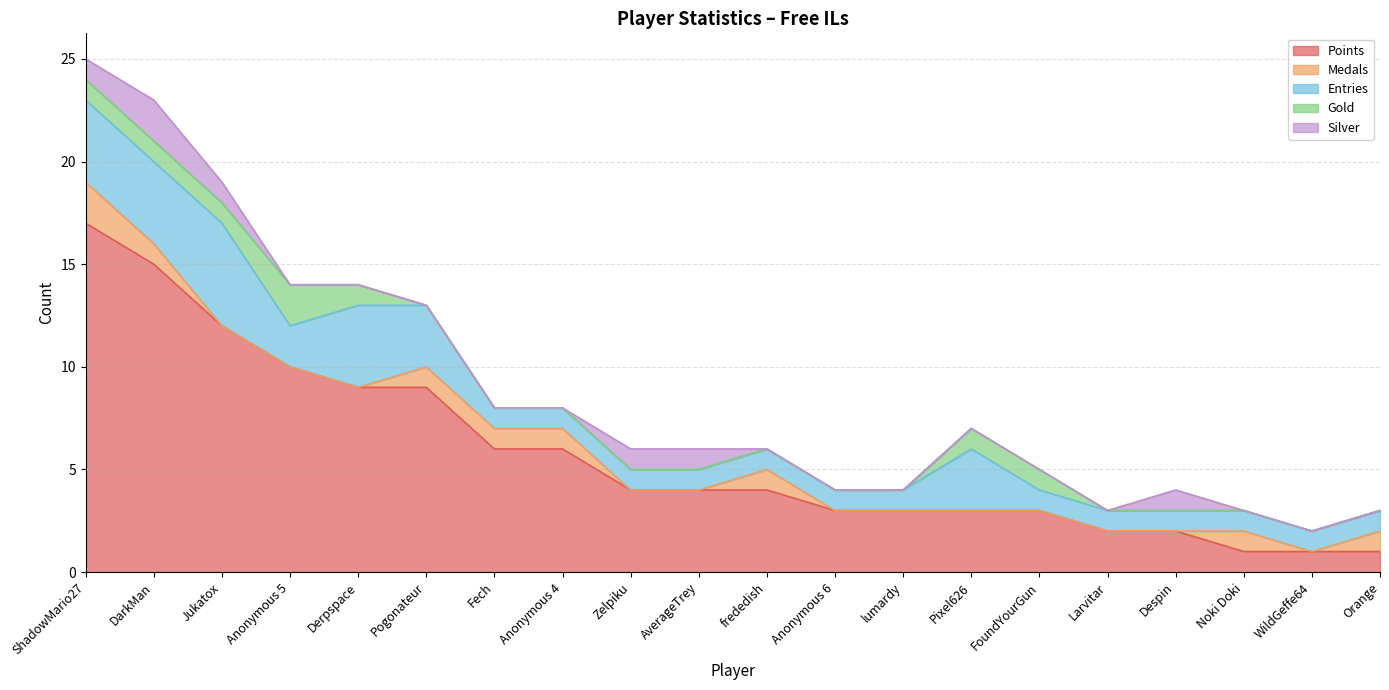

Reading left to right, list all the values displayed in this chart.

Points: 17	15	12	10	9	9	6	6	4	4	4	3	3	3	3	2	2	1	1	1
Medals: 2	1	0	0	0	1	1	1	0	0	1	0	0	0	0	0	0	1	0	1
Entries: 4	4	5	2	4	3	1	1	1	1	1	1	1	3	1	1	1	1	1	1
Gold: 1	1	1	2	1	0	0	0	0	0	0	0	0	1	1	0	0	0	0	0
Silver: 1	2	1	0	0	0	0	0	1	1	0	0	0	0	0	0	1	0	0	0